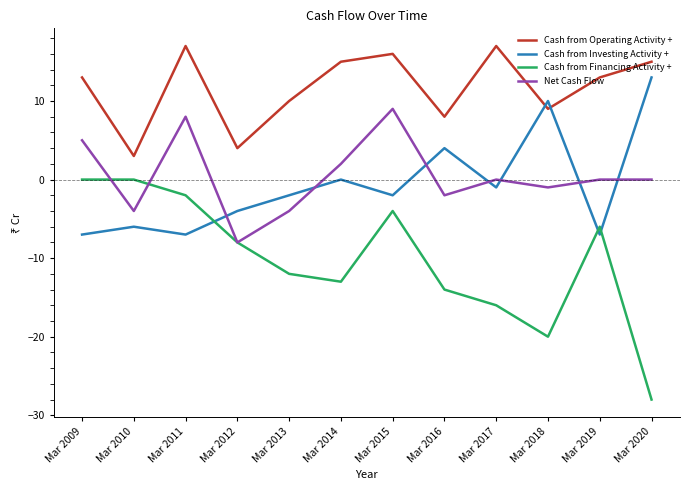

True or false: Cash from Investing Activity + has a value of 2 at Mar 2016.

False